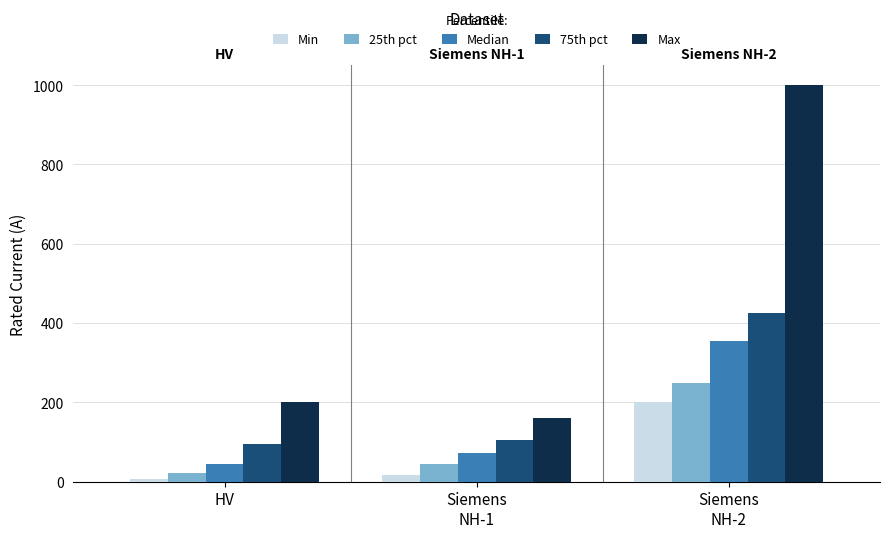

Which series has the largest range (max minus min)?

Max